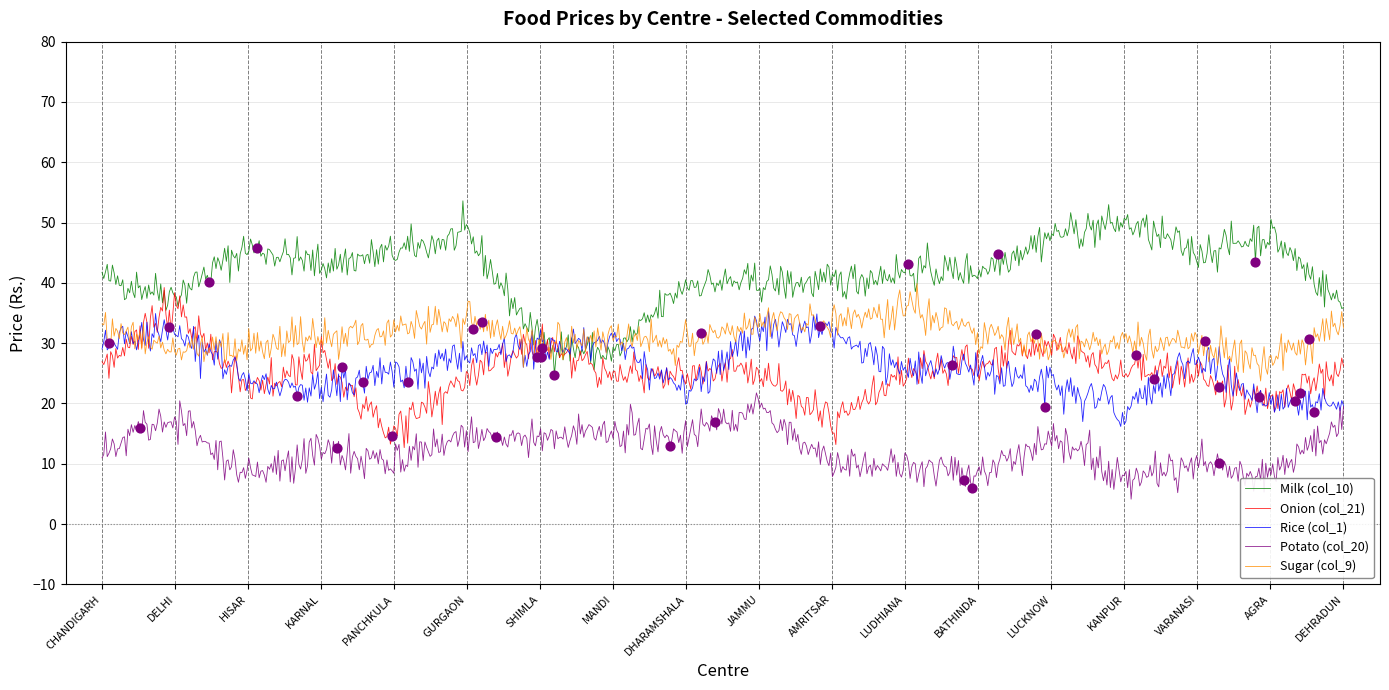

Which series has the largest total across all categories?

Milk (col_10)